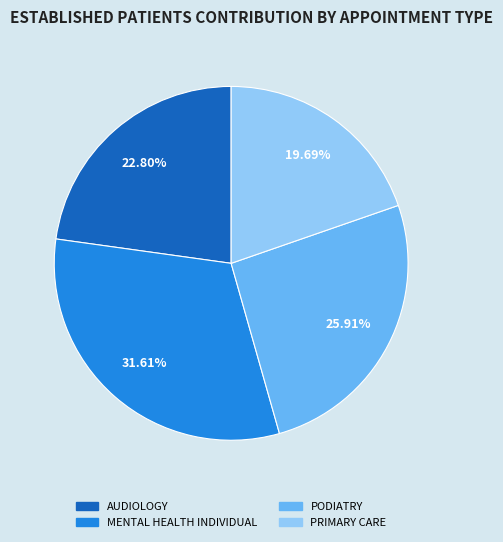

Between AUDIOLOGY and PRIMARY CARE, which is larger?

AUDIOLOGY